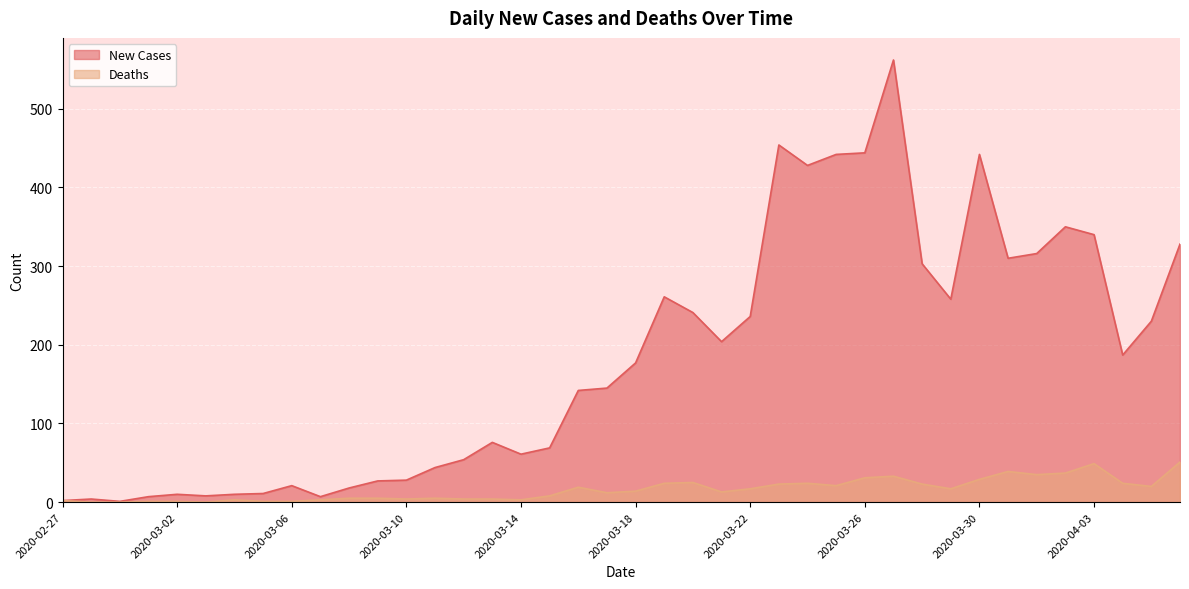

True or false: Deaths and New Cases cross at least once.

False